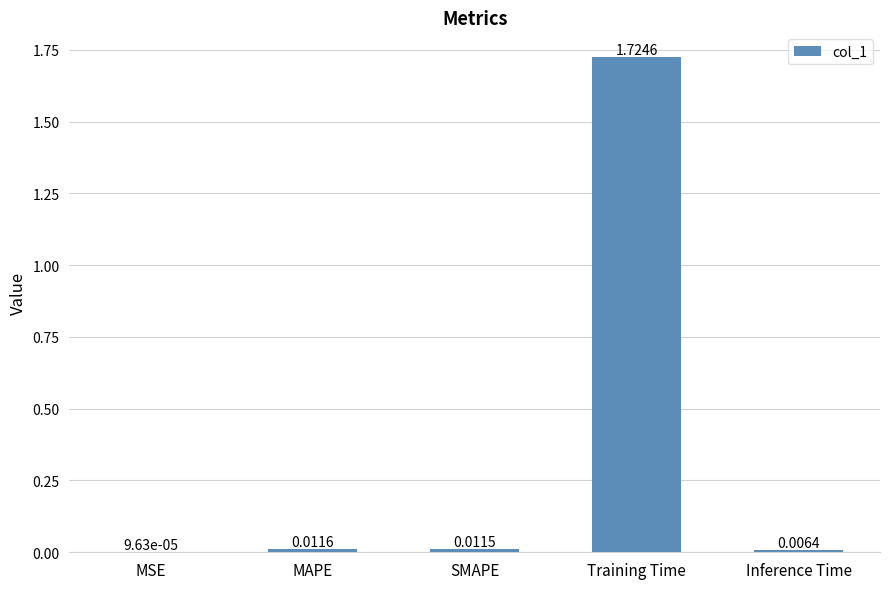

Which label corresponds to the largest value in the chart?

Training Time